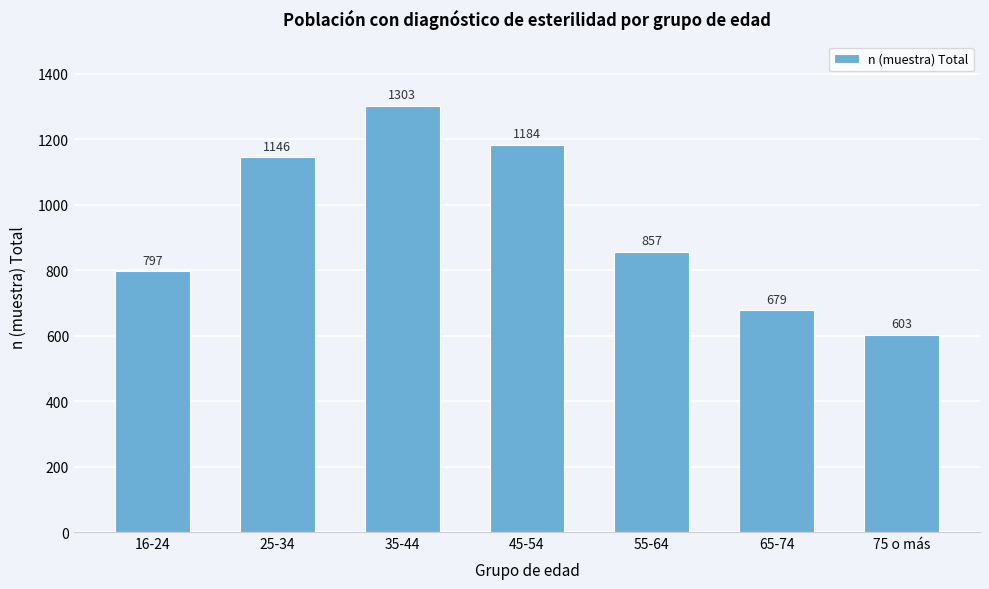

Reading left to right, what are all the values shown in this chart?

16-24=797	25-34=1146	35-44=1303	45-54=1184	55-64=857	65-74=679	75 o más=603